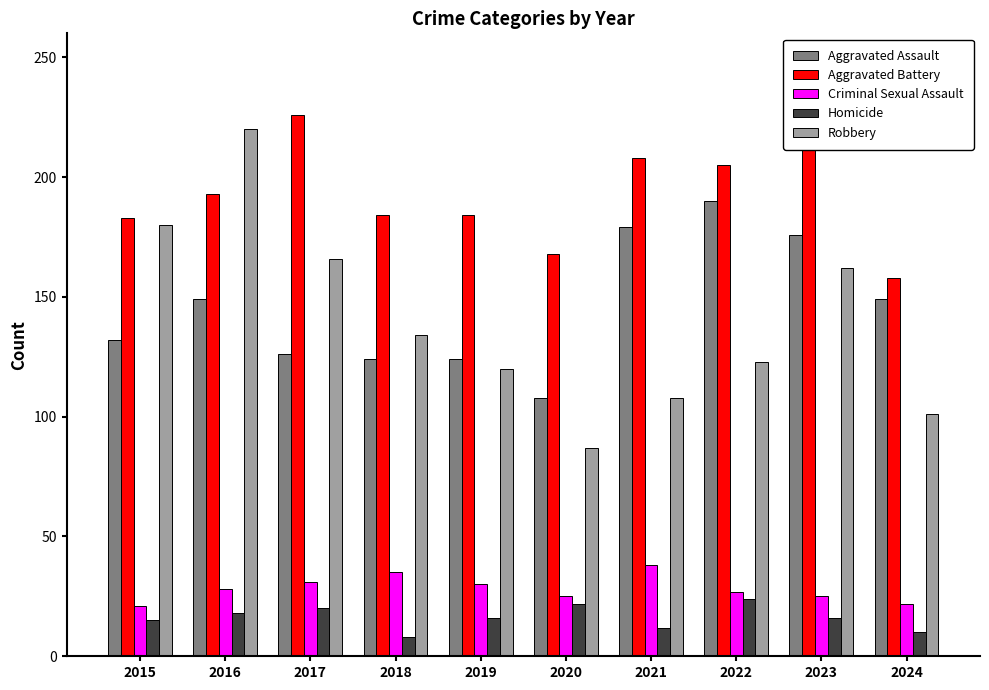

What is the difference between the maximum and minimum values in the Homicide series?

16